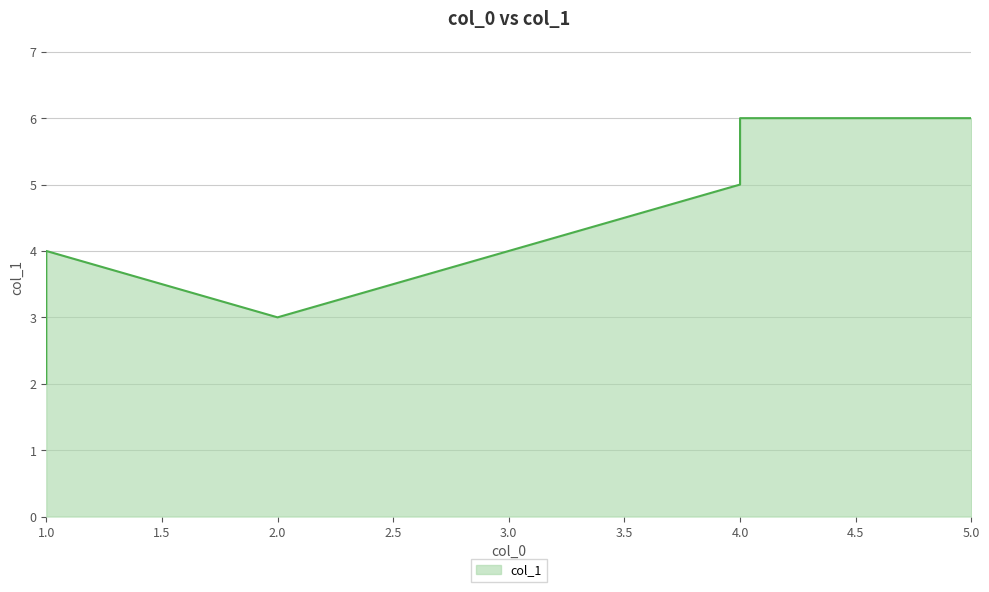

Reading left to right, transcribe all the data shown in this chart.

4=6	1=4	5=6	1=3	1=2	4=5	2=3